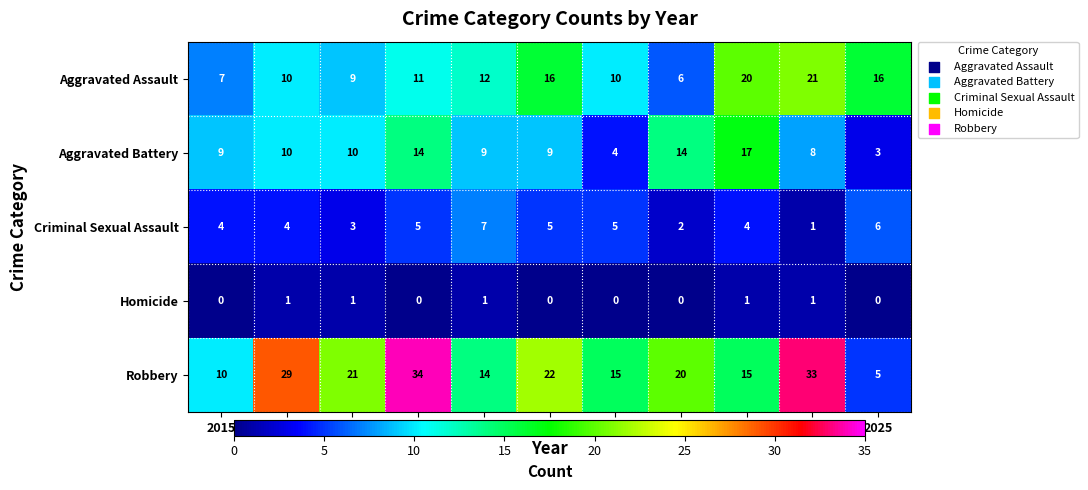

At which label does Robbery first exceed 20?

2016